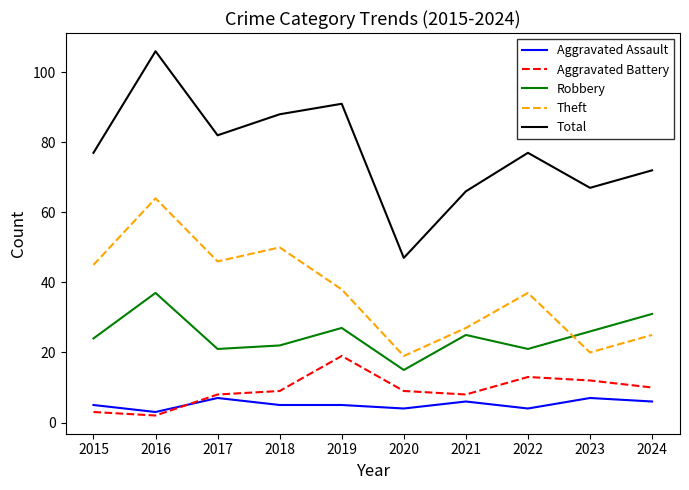

What is the sum of all Aggravated Battery values?

93